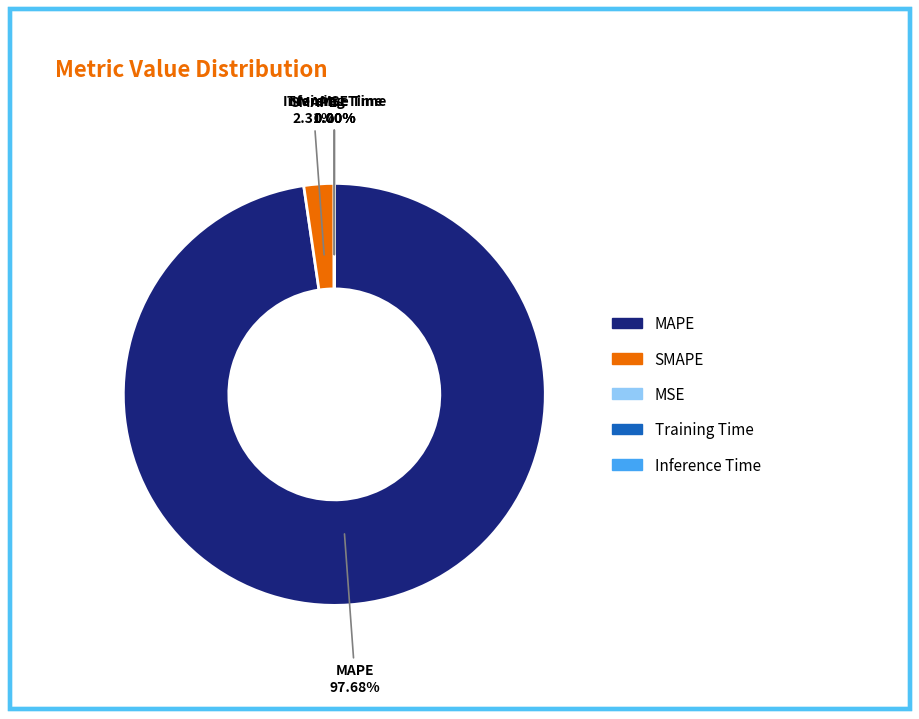

What is the largest slice in the pie chart?

MAPE